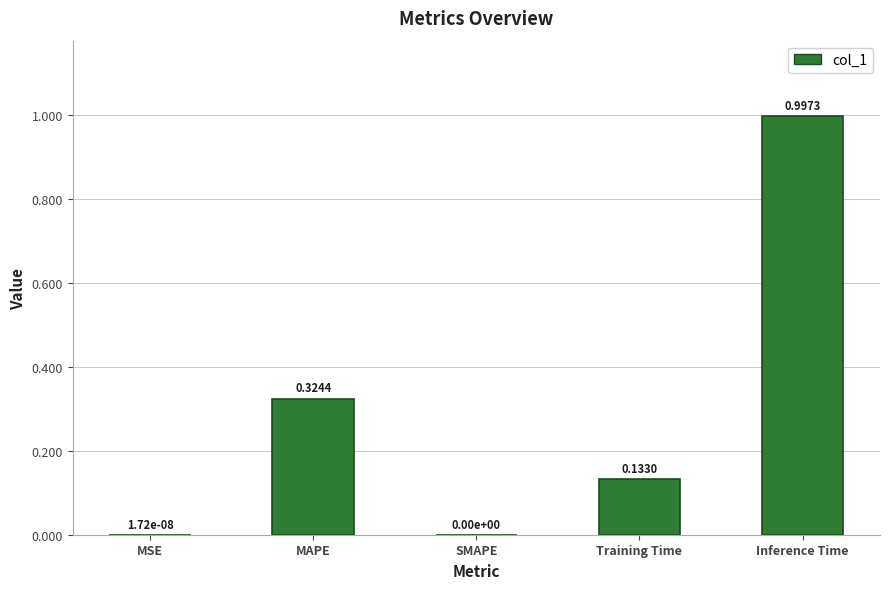

Between MSE and Inference Time, which is larger?

Inference Time